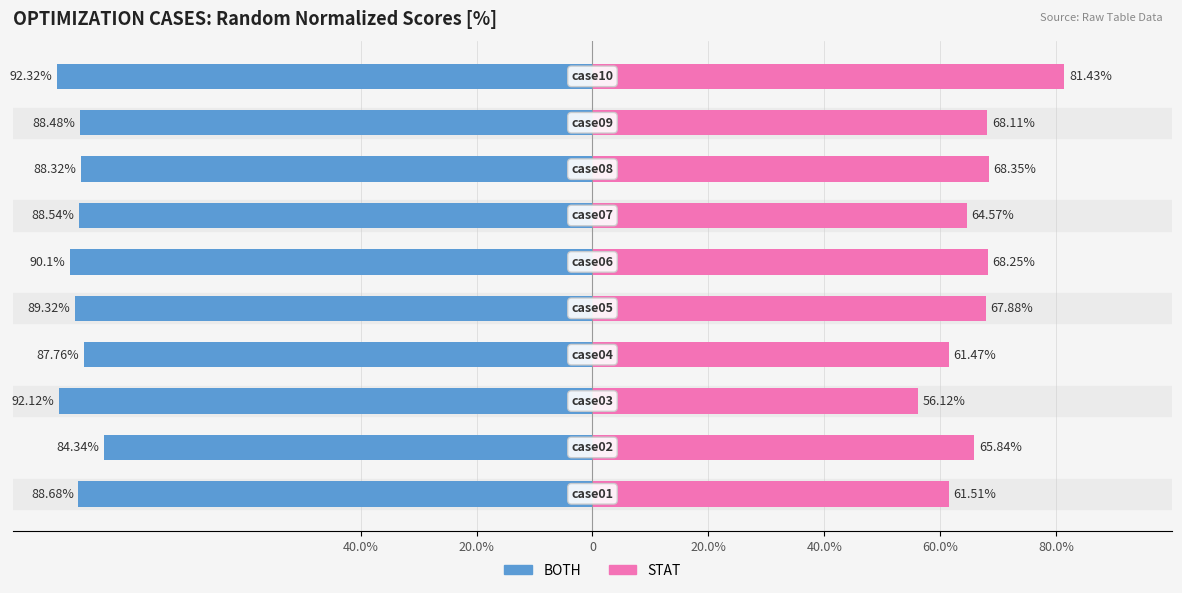

True or false: BOTH has a value of -88.7 at 40.0%.

True